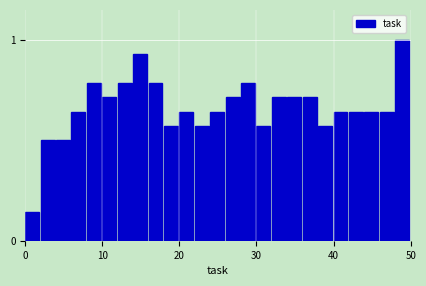

Read against the x-axis, roughly where is the centre of the tallest bar?

49